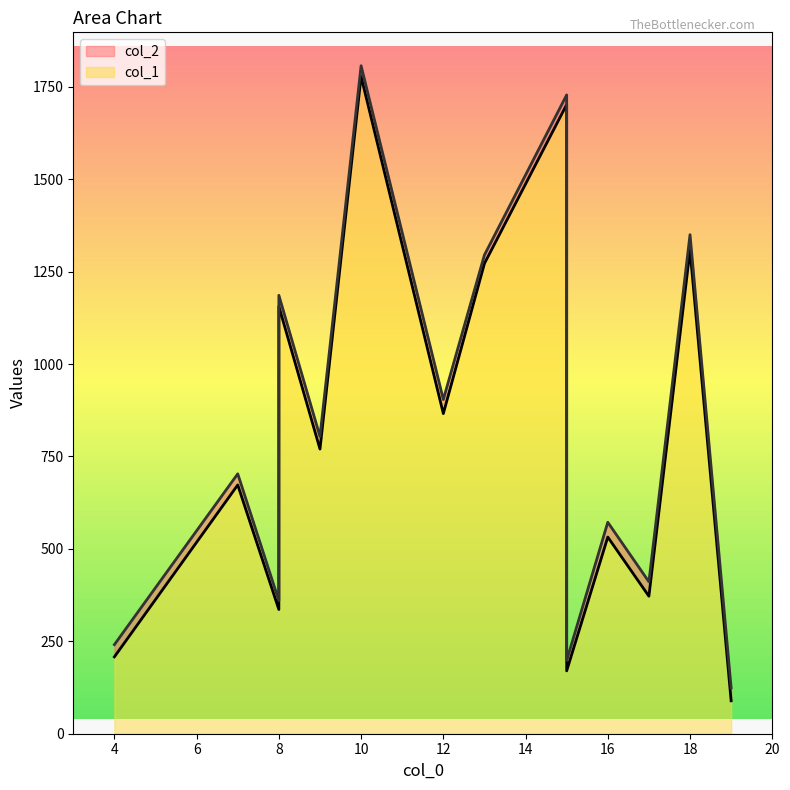

At which label does col_2 reach its minimum?

19